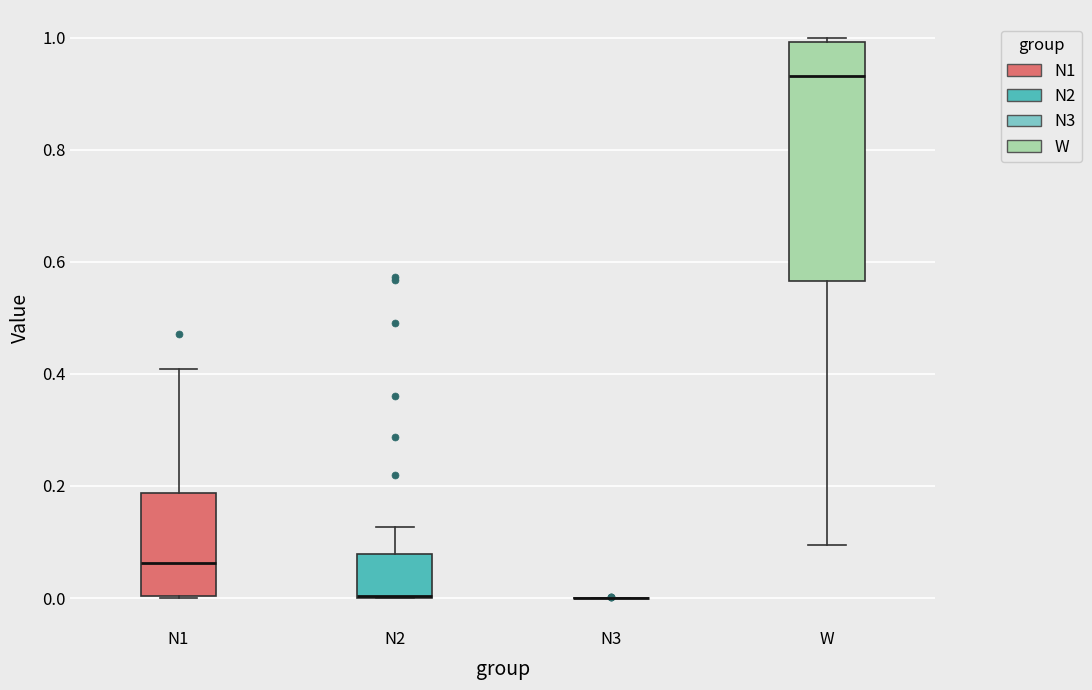

Reading left to right, read every box against the y-axis: the position of its median line, the range the box covers, and the ends of its whiskers. The values are not printed on the chart, so give them approximately, as read against the axis.

N1: median 0.06, box 0.00 to 0.18, whiskers 0.00 to 0.40
N2: median 0.00 (drawn on the box's lower edge), box 0.00 to 0.08, whiskers 0.00 to 0.12
N3: box collapsed to a line at 0.00, whiskers 0.00 to 0.00
W: median 0.94, box 0.56 to 1.00, whiskers 0.10 to 1.00 (just above the box's upper edge)